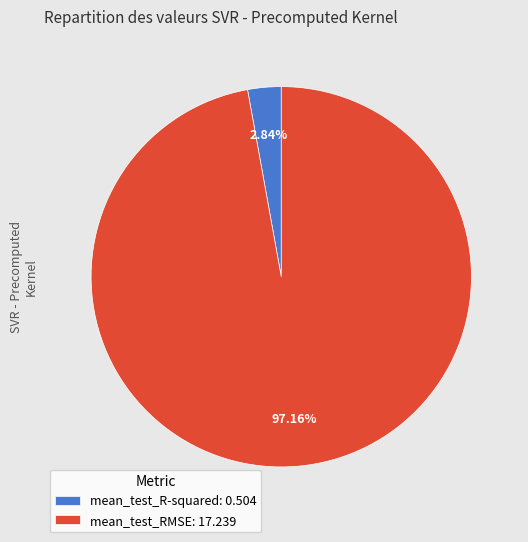

To the nearest percent, what is the combined percentage of mean_test_RMSE and mean_test_R-squared?

100%